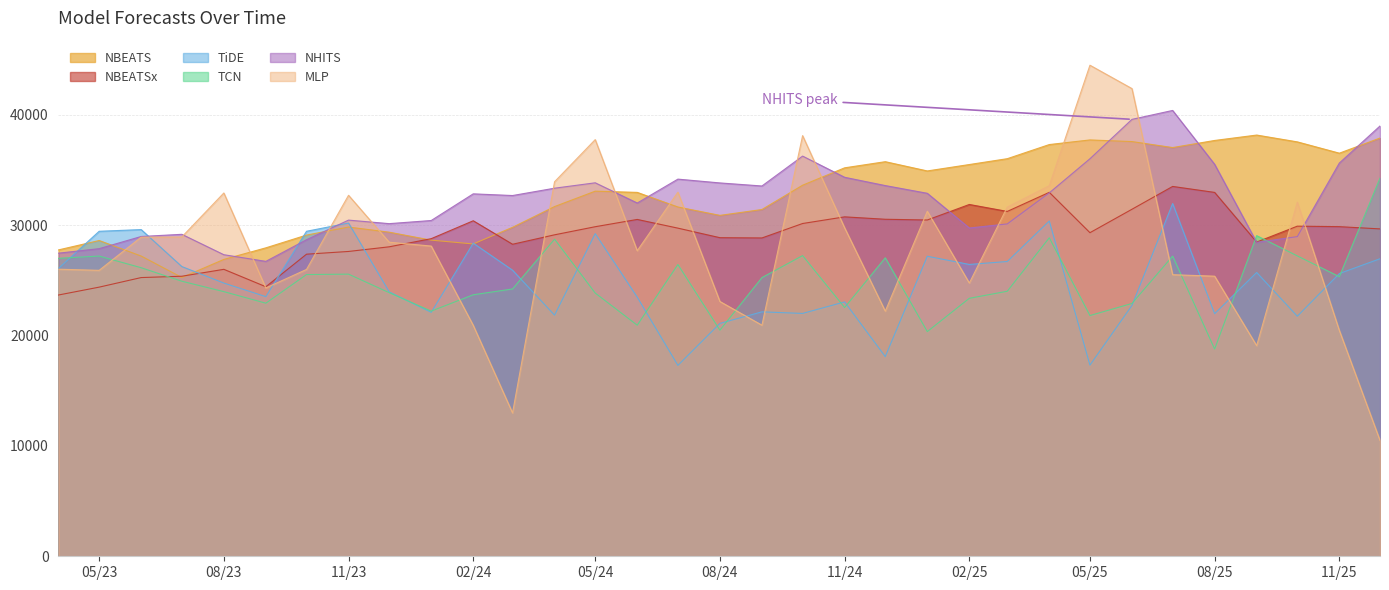

What value does the TCN series have at 2023-07-01?

24926.7